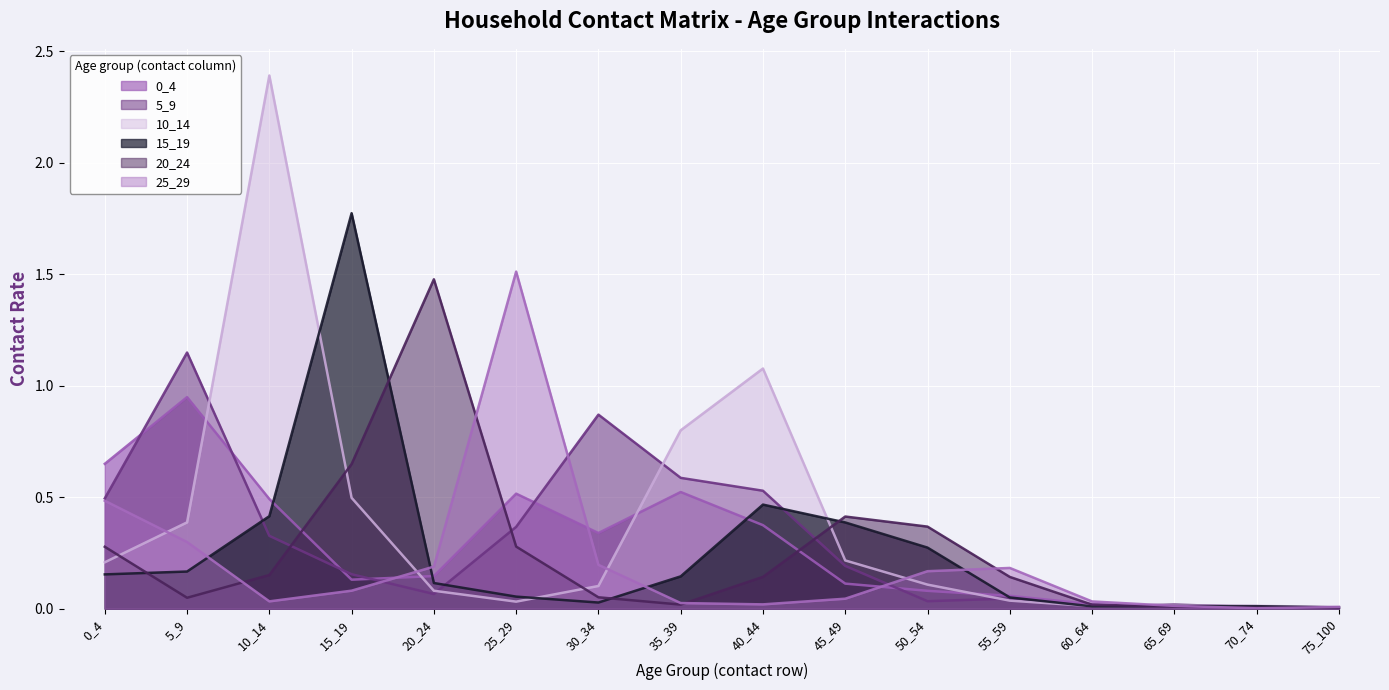

What is the approximate value of 5_9 at 0_4?

0.5